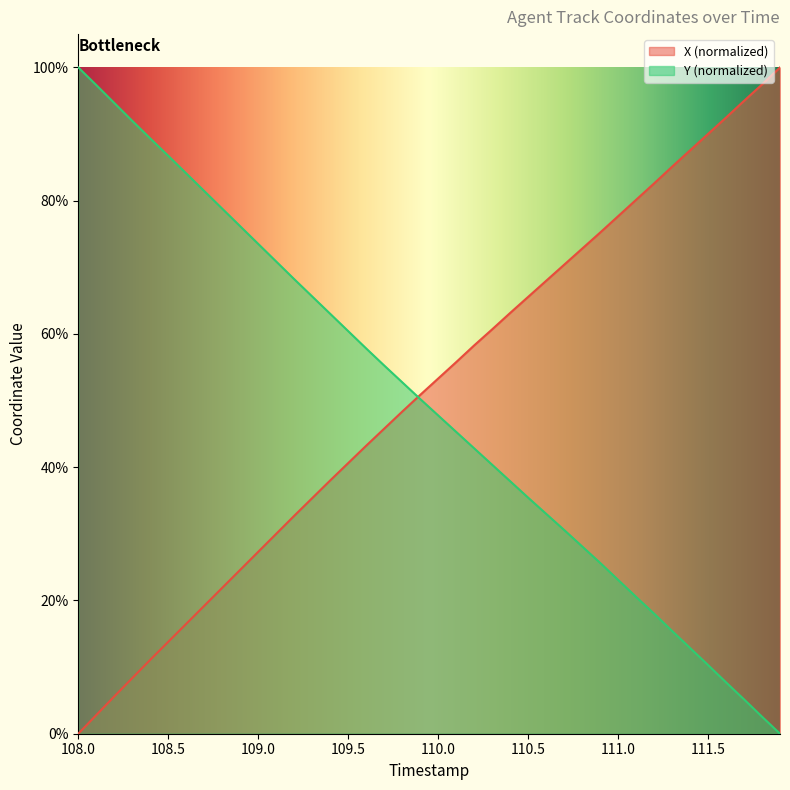

Which series has the widest spread of values?

X